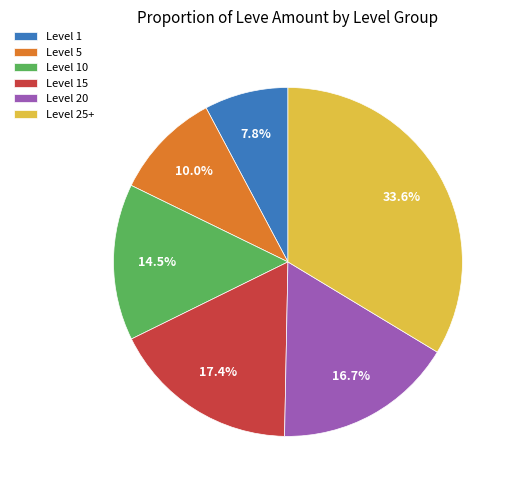

Which has a higher value, Level 1 or Level 20?

Level 20